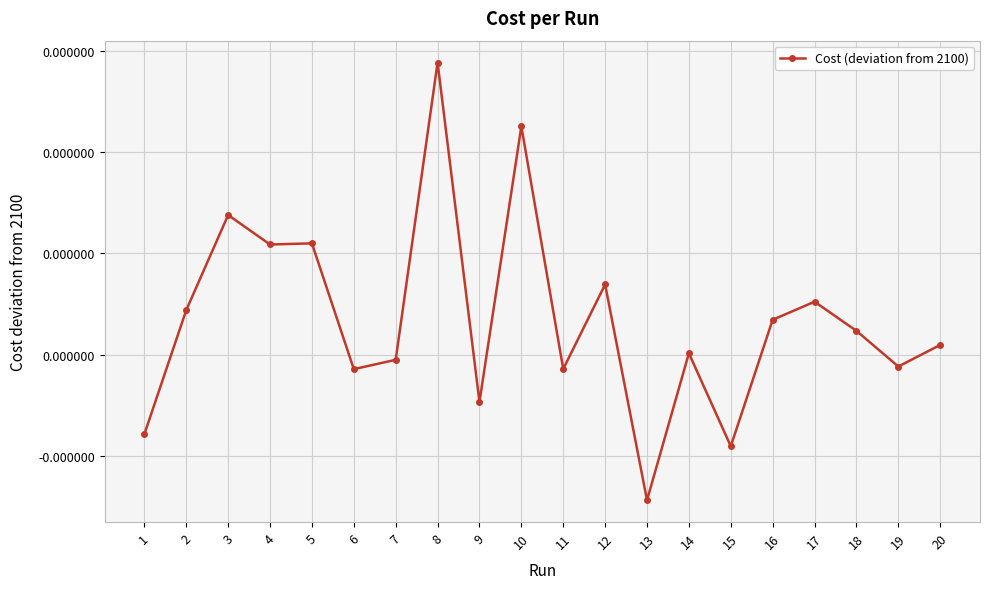

Is this an area chart (filled region under the line)?

No